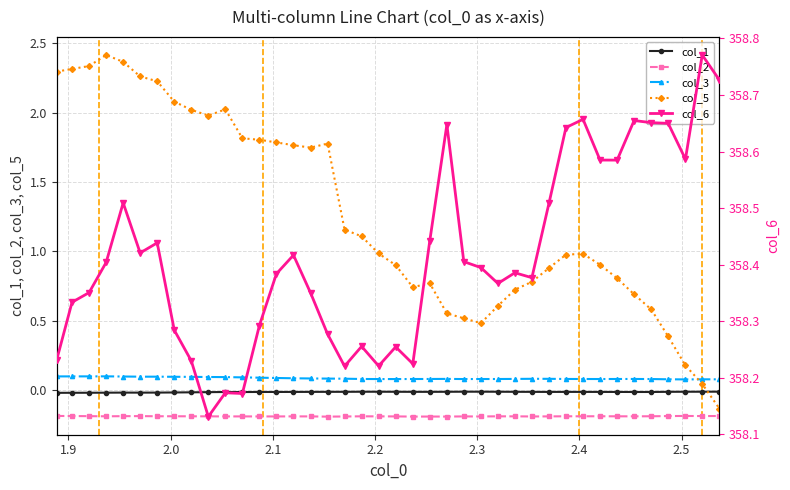

True or false: col_3 has more than 1 interior local peaks.

True